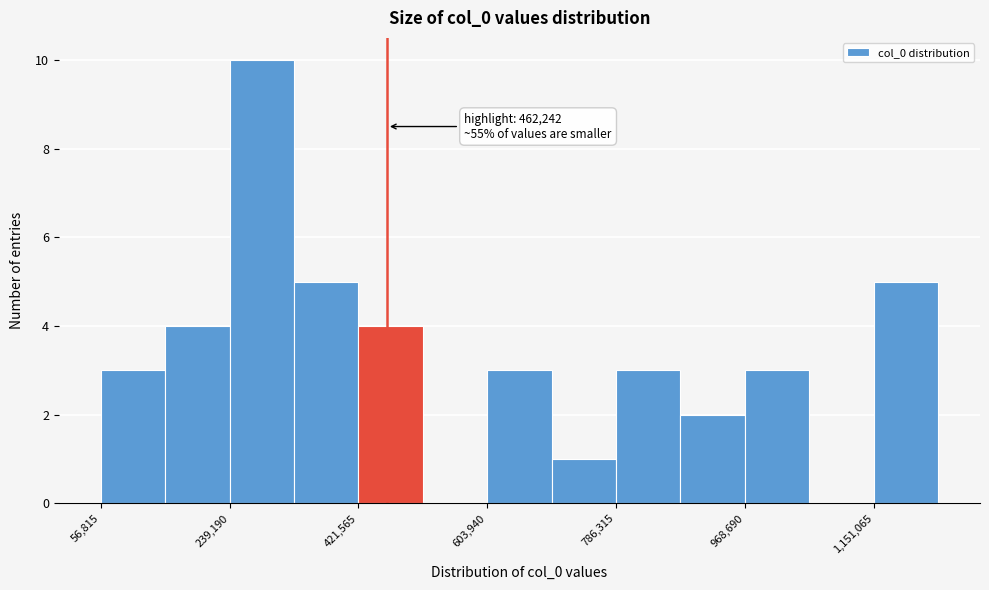

Which range on the x-axis has the tallest bar?

240000 to 340000